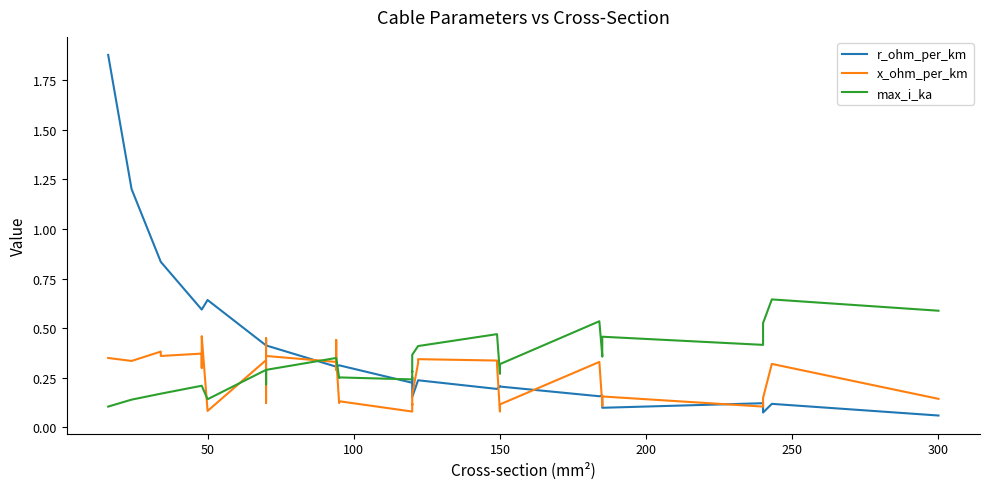

How many series are shown in this chart?

3